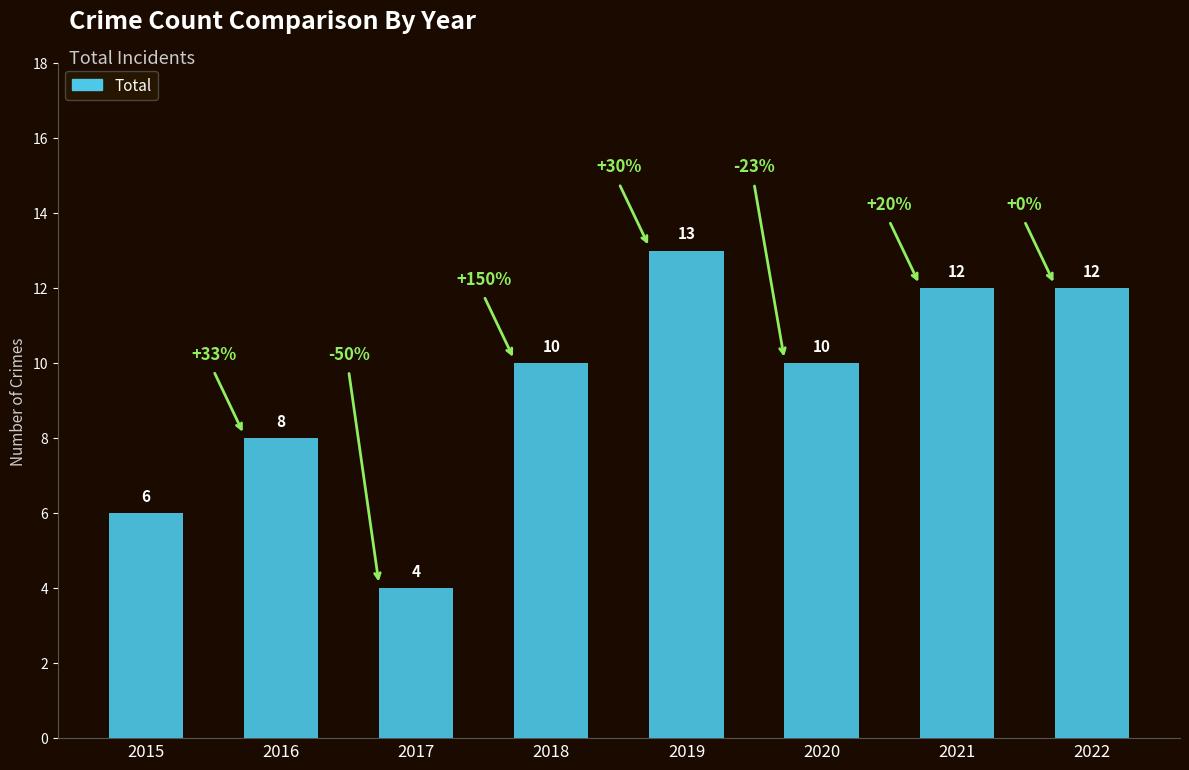

Reading left to right, extract all data points from this chart.

6	8	4	10	13	10	12	12